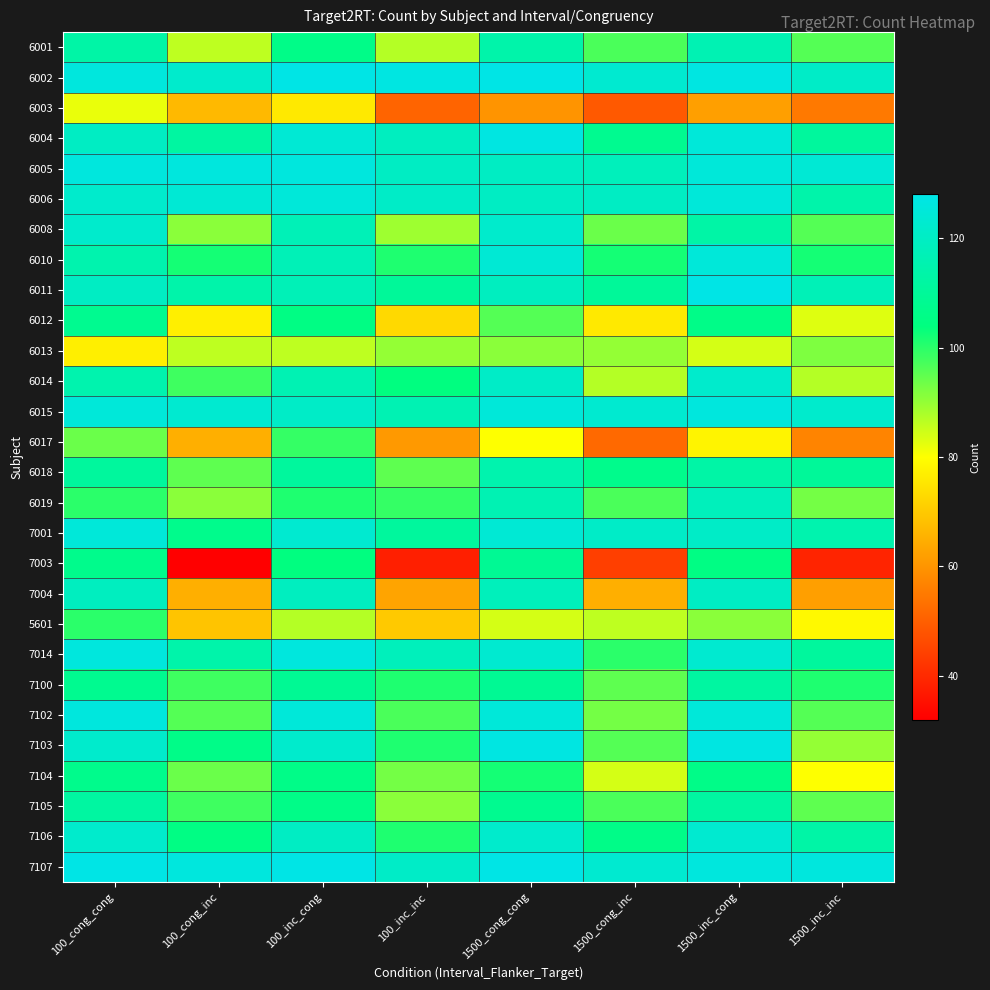

Which series changed the most between 100_inc_inc and 1500_inc_cong?

7003